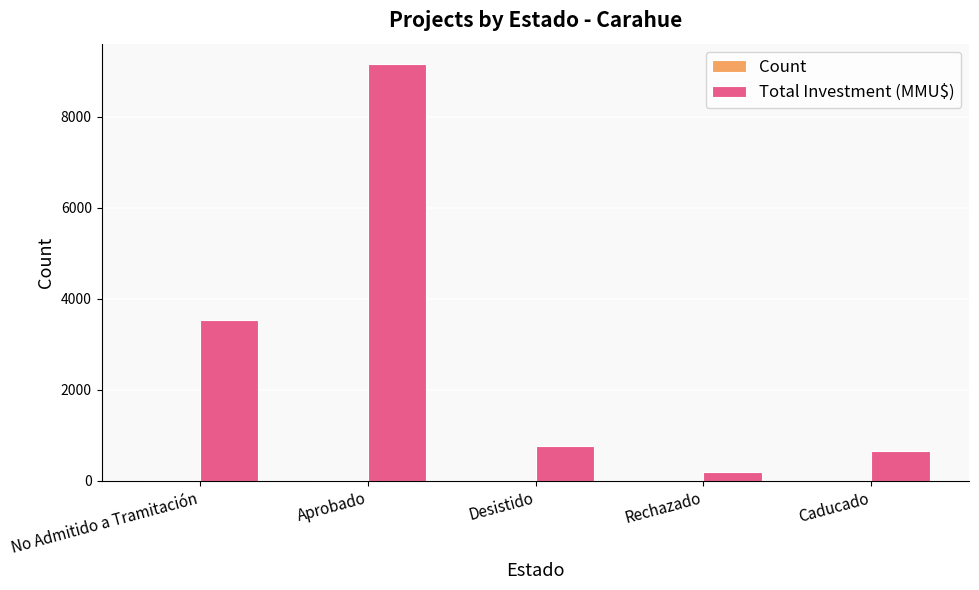

How many groups of bars are there?

5